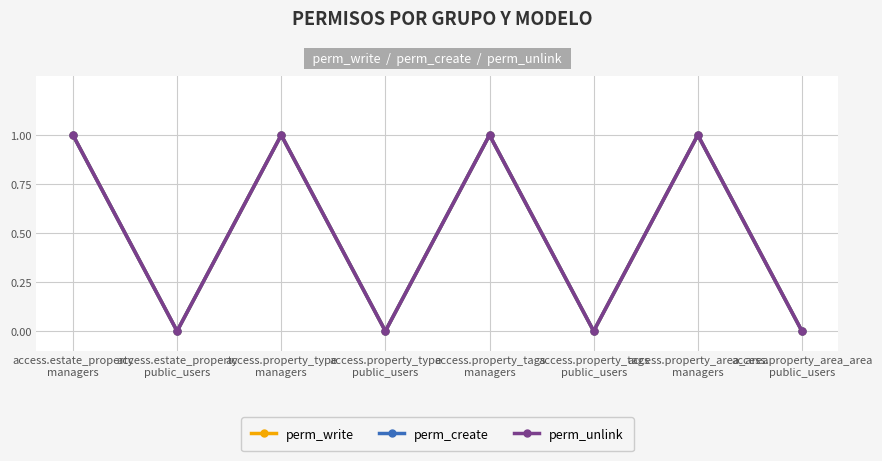

The perm_create series shows 1 at access.property_area_area
managers. True or false?

True